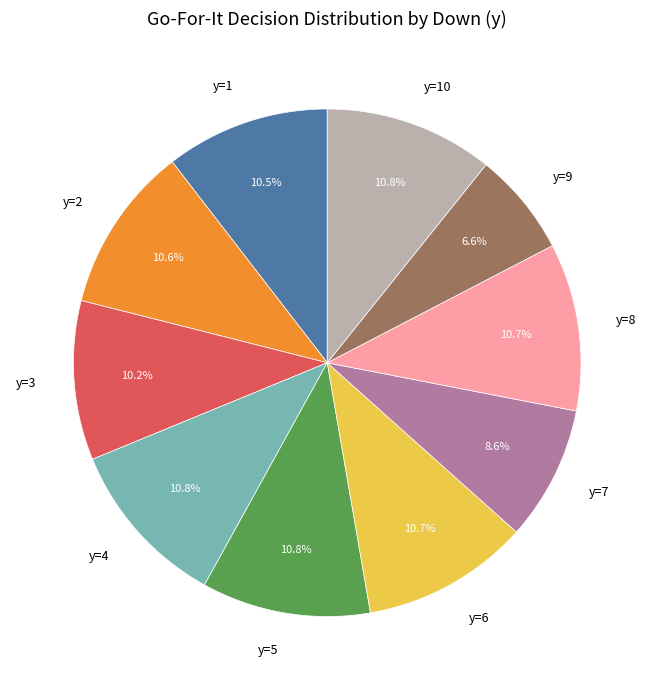

Does y=5 represent more than half of the total?

No